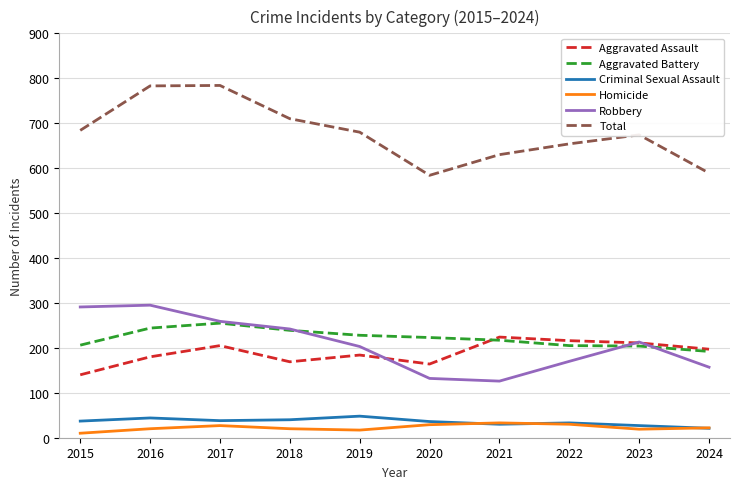

Which series changed the most between 2016 and 2021?

Robbery